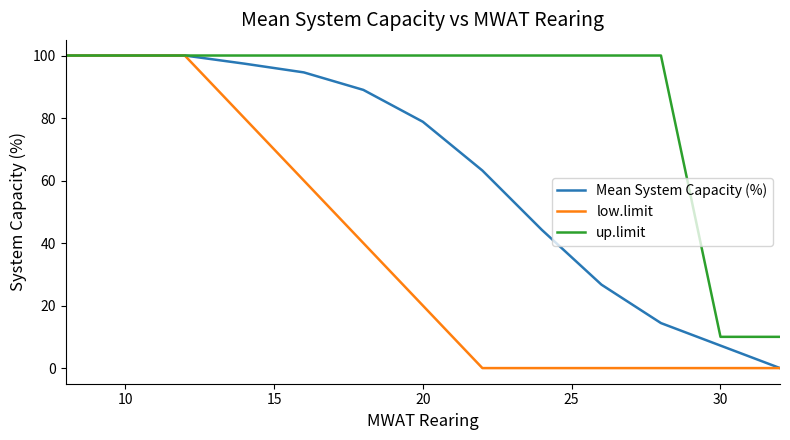

What is the maximum value shown in the chart?

100.0